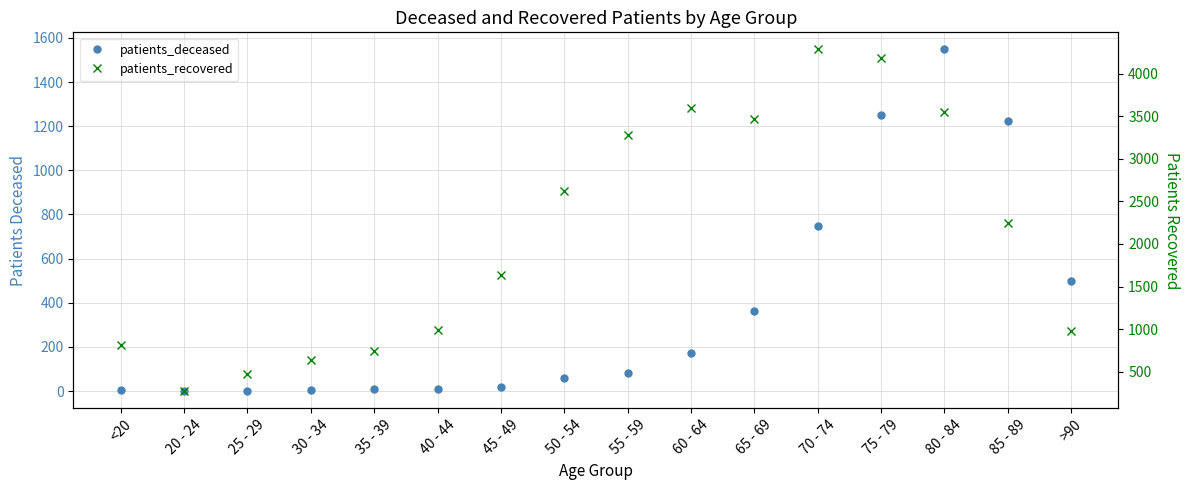

How many lines are shown in the chart?

2